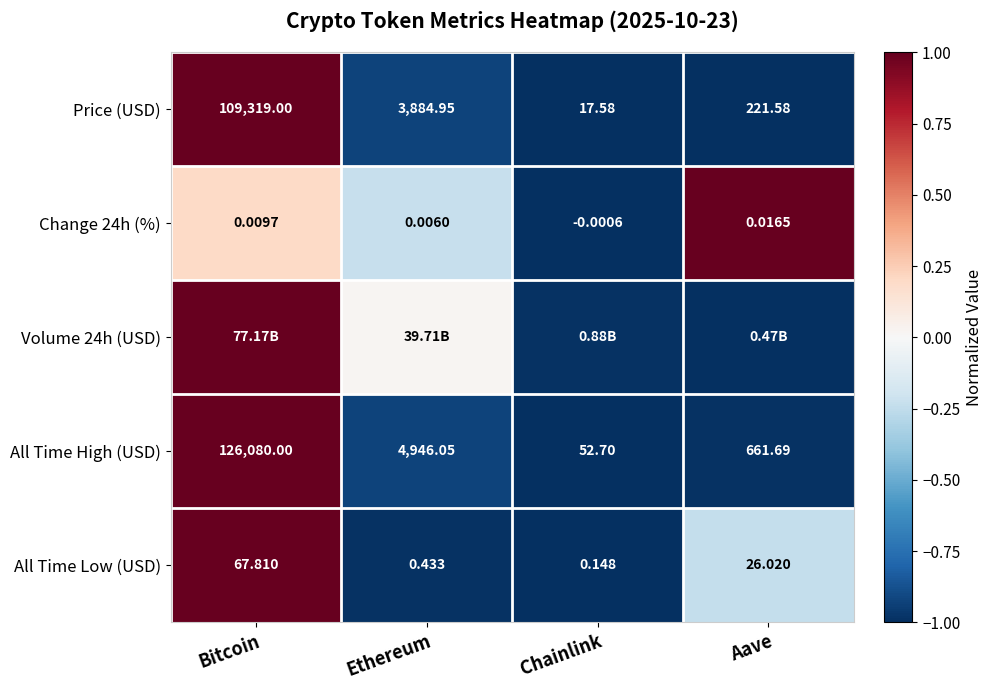

List the labels in order of Change 24h (%) value, largest first.

Aave, Bitcoin, Ethereum, Chainlink